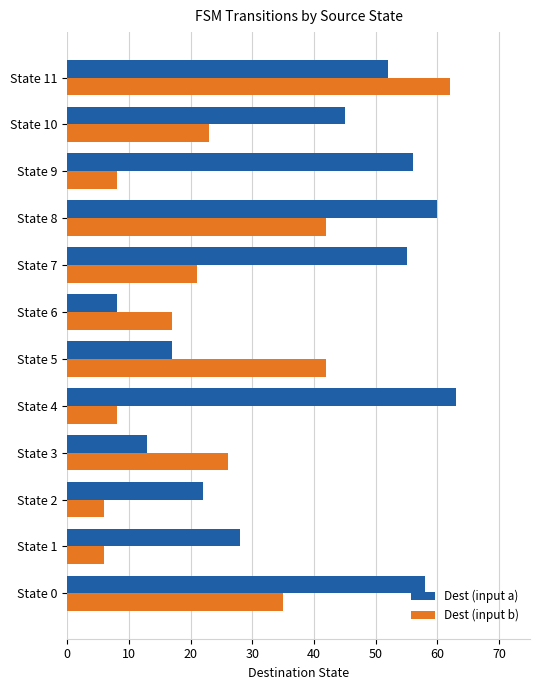

What is the spread (max minus min) of values at State 0?

23